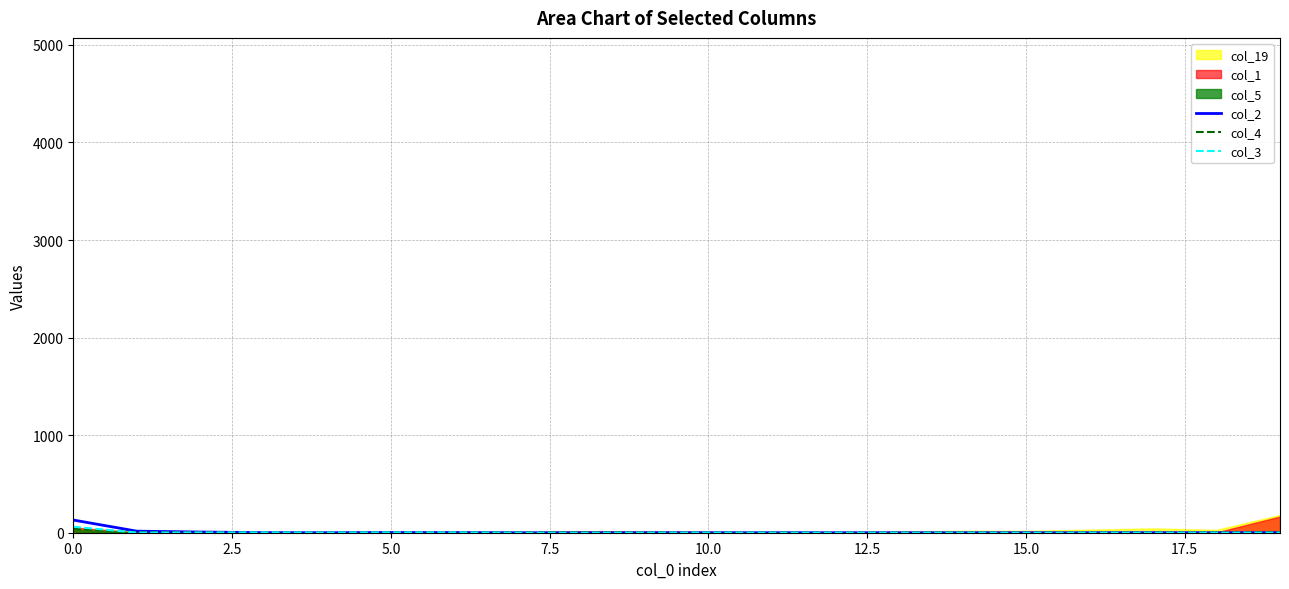

True or false: col_2 has a value of 130 at 0.0.

True